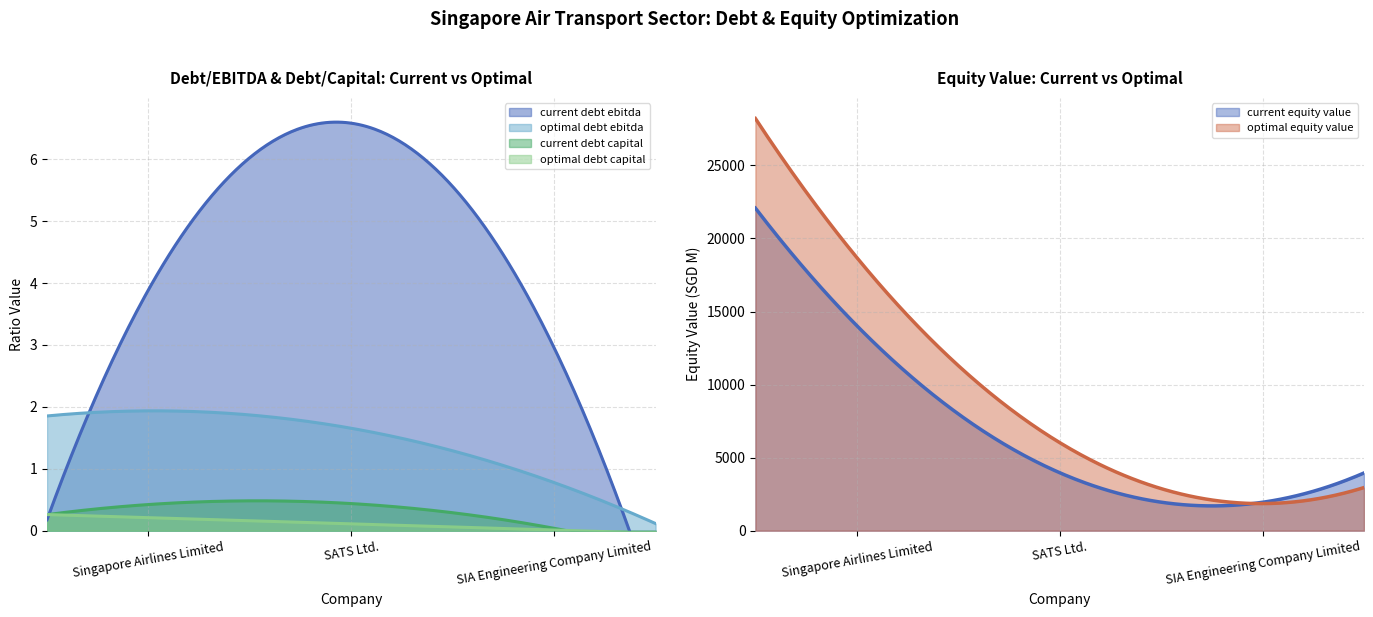

What is the lowest value of the current_debt_ebitda series?

3.0